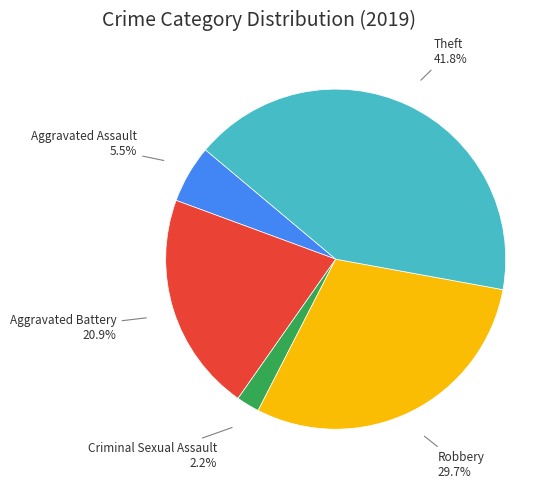

Does any single category account for the majority?

No